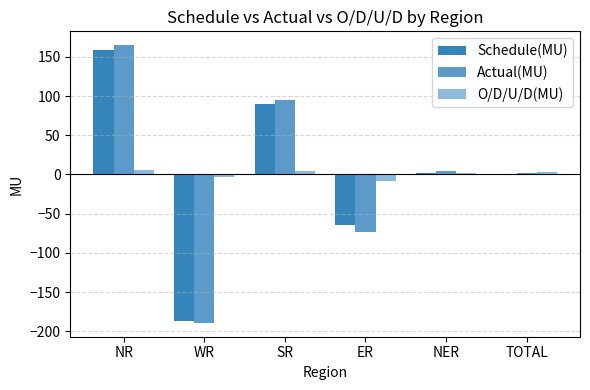

Is it true that Schedule(MU) equals -186.7 at WR?

True